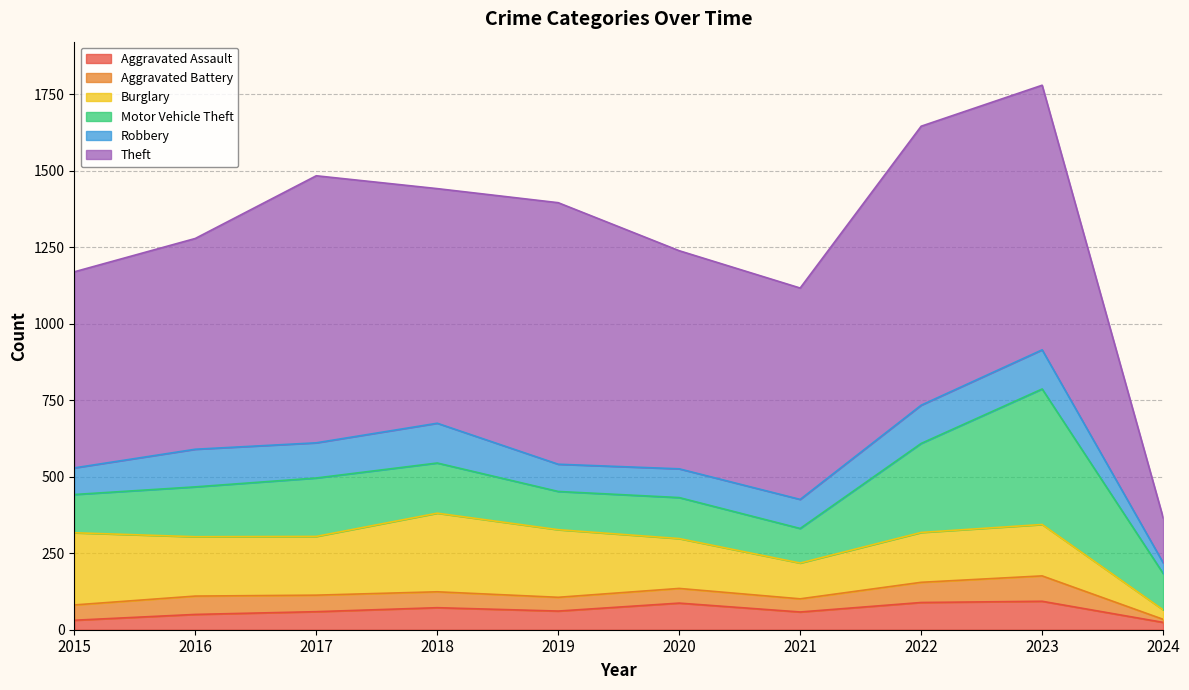

Which has a higher value, 2024 or 2018?

2018